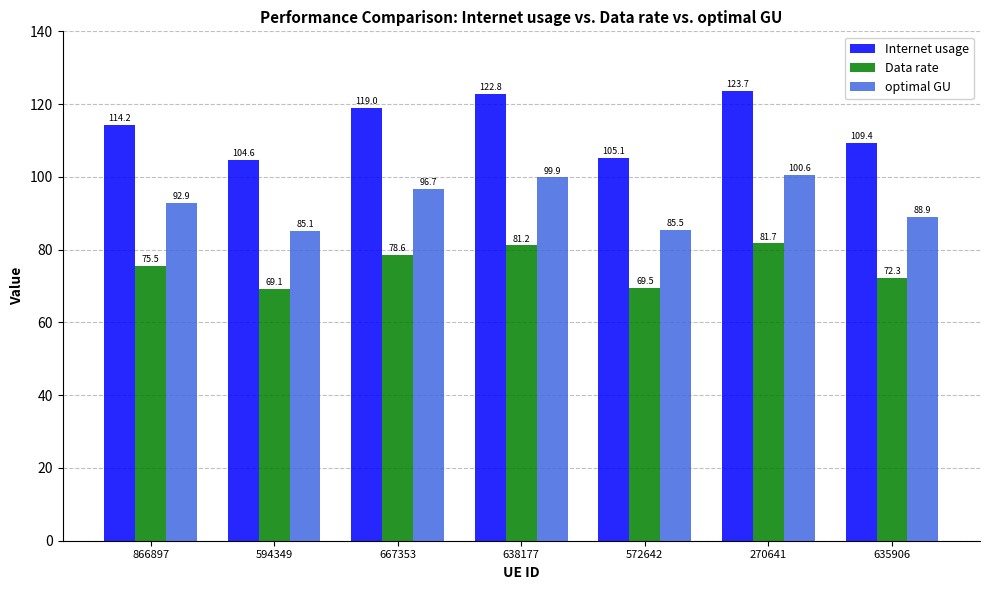

Which series has the largest range (max minus min)?

Internet usage